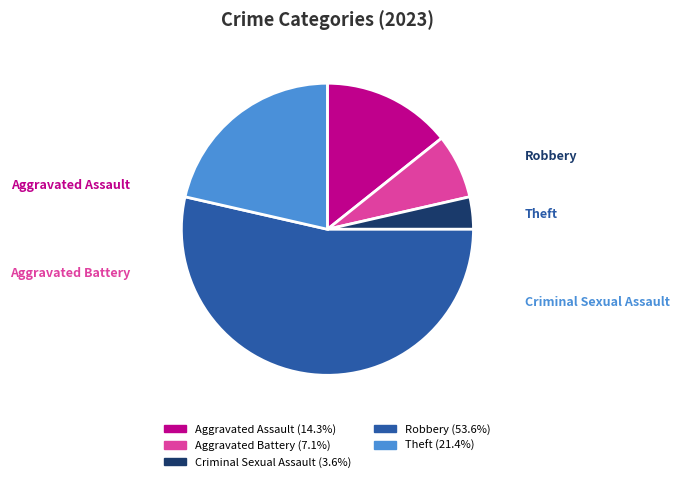

Do Aggravated Battery and Criminal Sexual Assault together represent more than half of the pie?

No